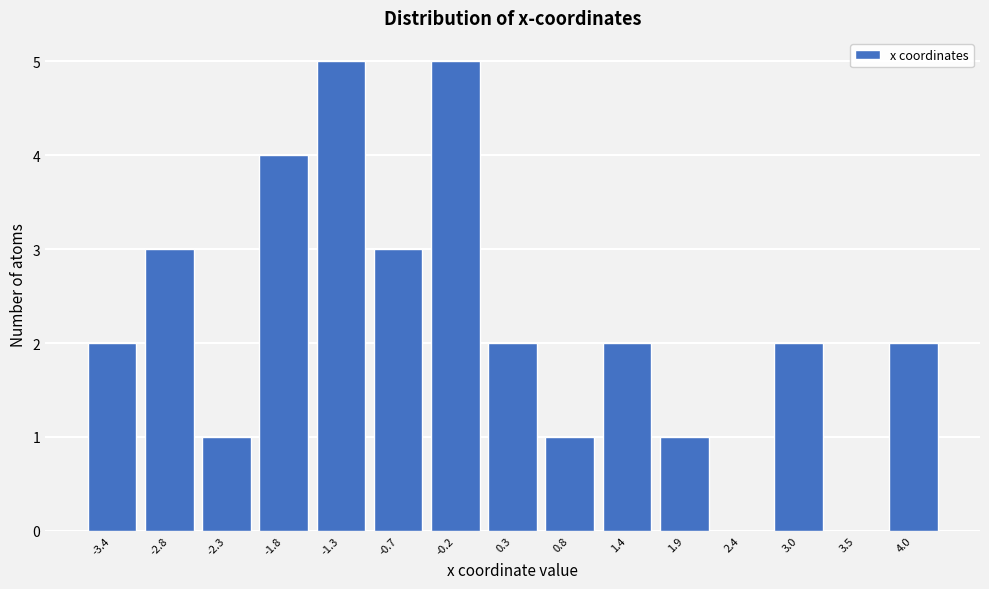

Reading left to right, transcribe all the data shown in this chart.

-3.4=2	-2.8=3	-2.3=1	-1.8=4	-1.3=5	-0.7=3	-0.2=5	0.3=2	0.8=1	1.4=2	1.9=1	2.4=0	3.0=2	3.5=0	4.0=2